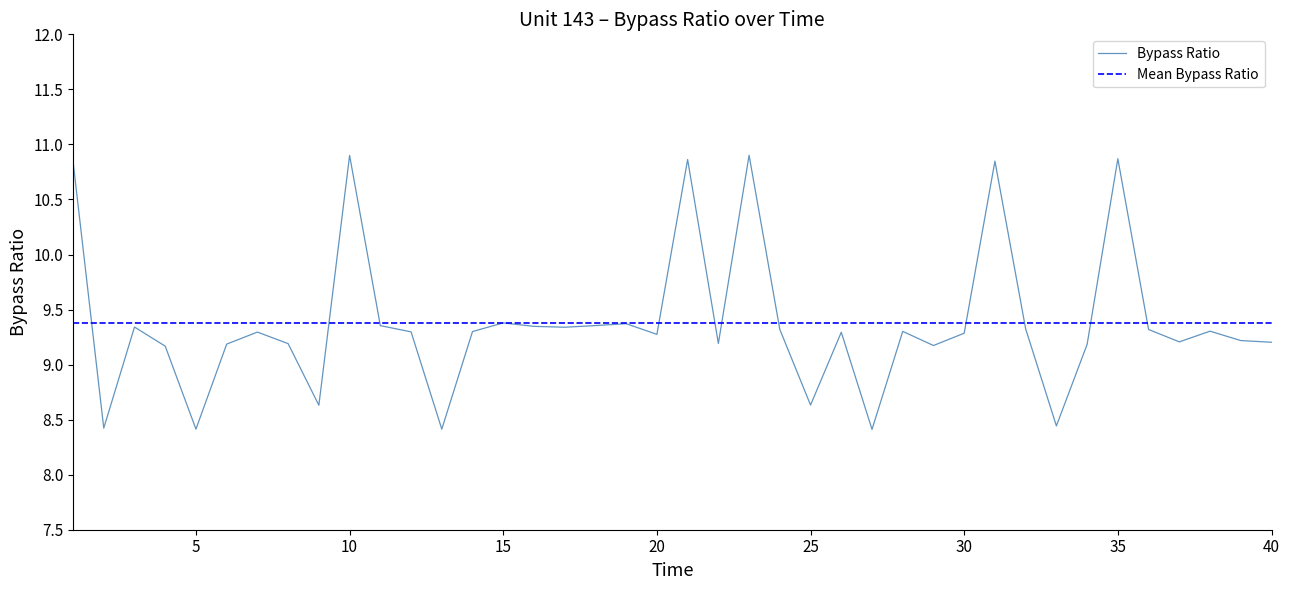

Reading left to right, list all the values displayed in this chart.

1=10.8	2=8.4	3=9.3	4=9.2	5=8.4	6=9.2	7=9.3	8=9.2	9=8.6	10=10.9	11=9.4	12=9.3	13=8.4	14=9.3	15=9.4	16=9.3	17=9.3	18=9.4	19=9.4	20=9.3	21=10.9	22=9.2	23=10.9	24=9.3	25=8.6	26=9.3	27=8.4	28=9.3	29=9.2	30=9.3	31=10.8	32=9.3	33=8.4	34=9.2	35=10.9	36=9.3	37=9.2	38=9.3	39=9.2	40=9.2